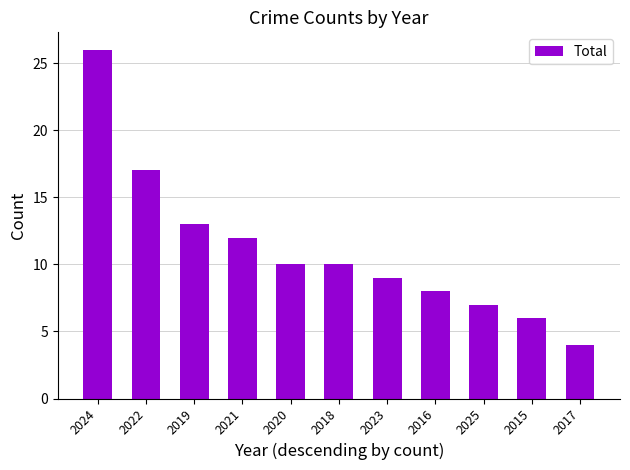

Reading right to left, transcribe all the data shown in this chart.

4	6	7	8	9	10	10	12	13	17	26